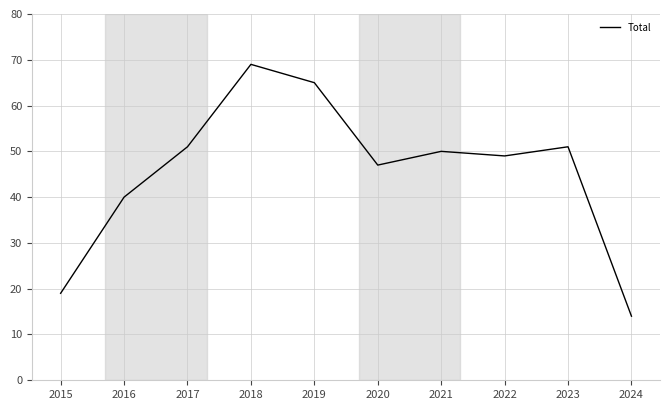

At which label does the data first exceed 50?

2017